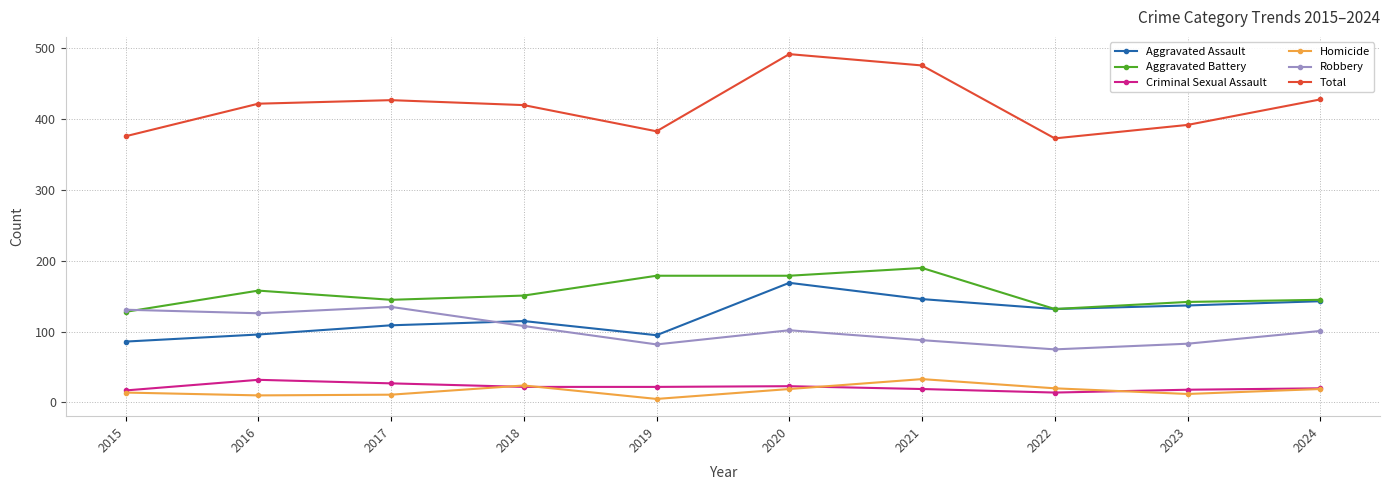

How many lines are shown in the chart?

6